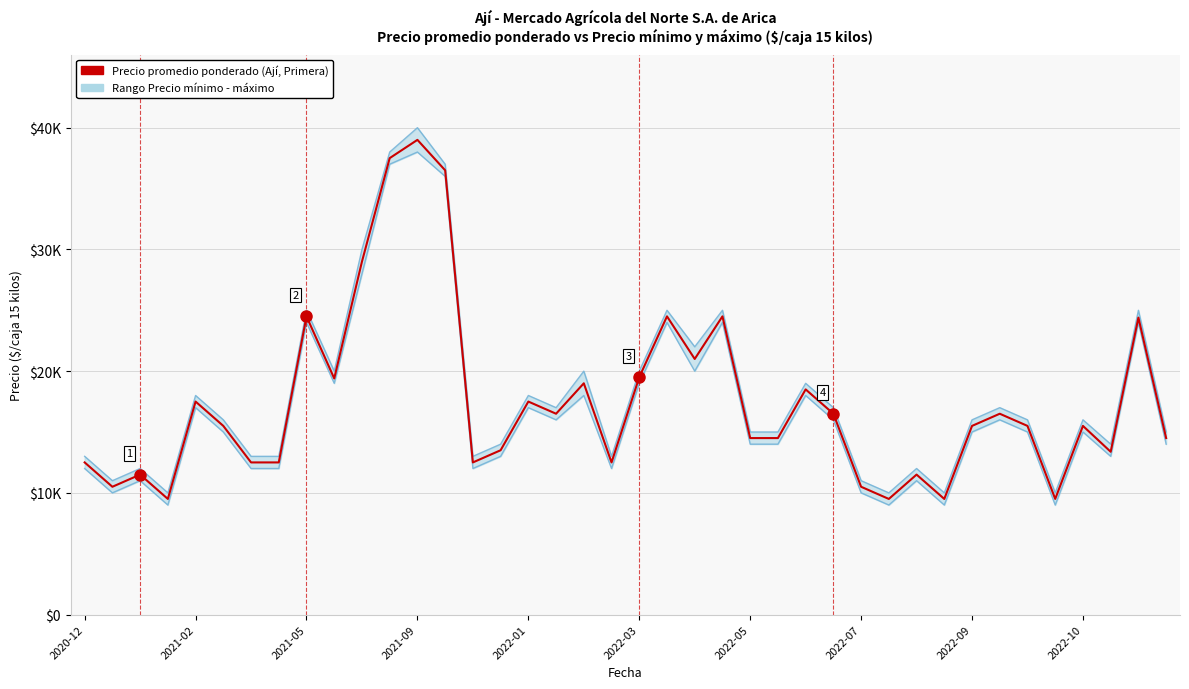

At how many categories does at least one series exceed 25498?

4